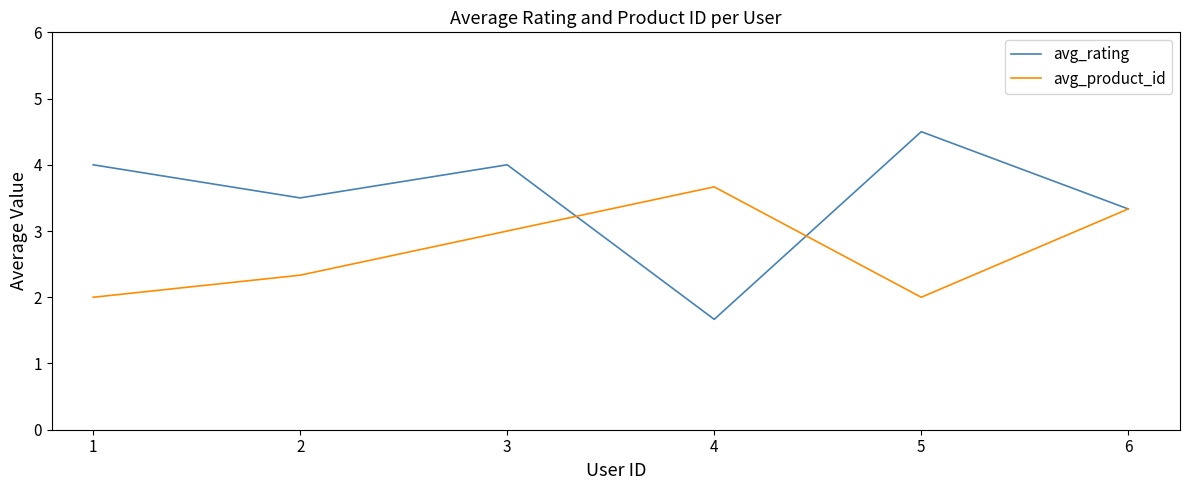

At how many categories does at least one series exceed 2?

6